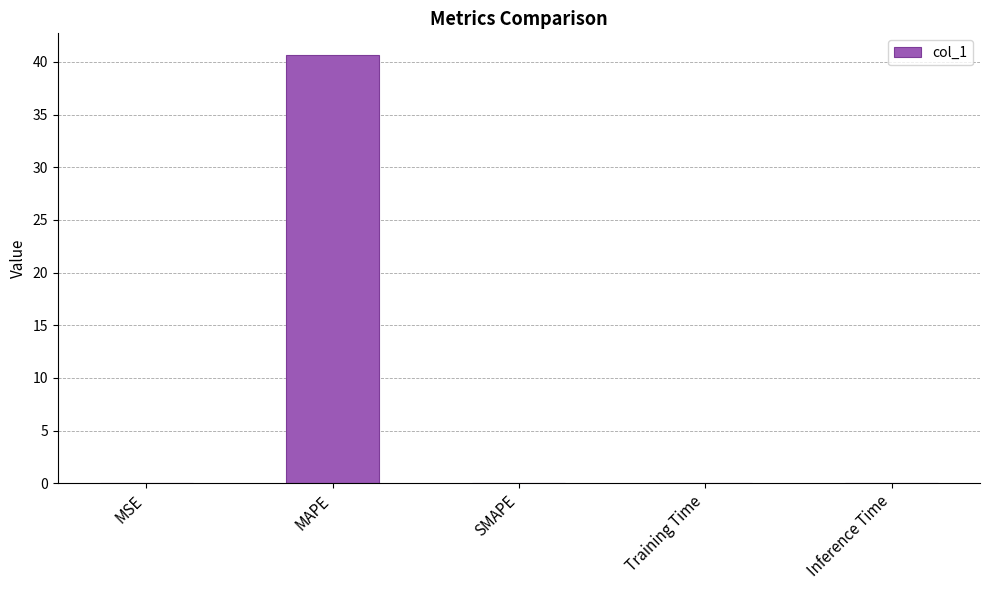

What is the maximum value shown in the chart?

40.7